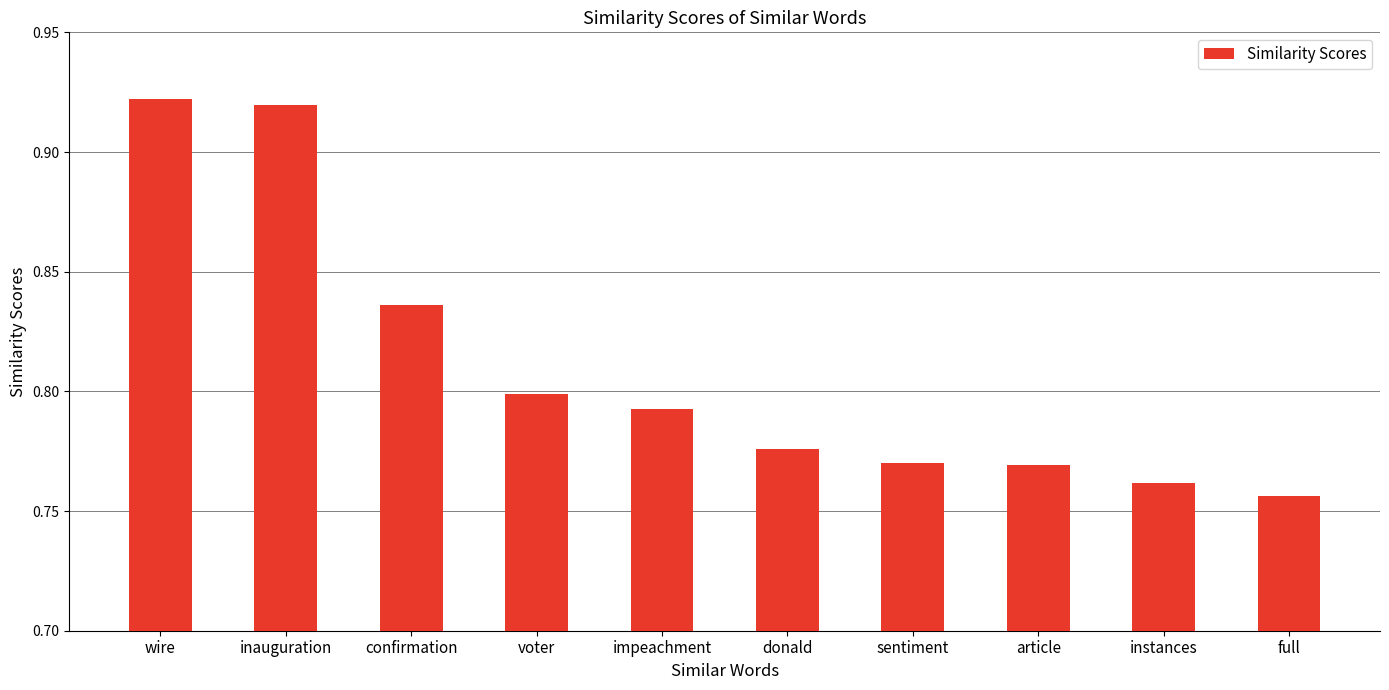

The chart shows a value of 0.8 at article. True or false?

True